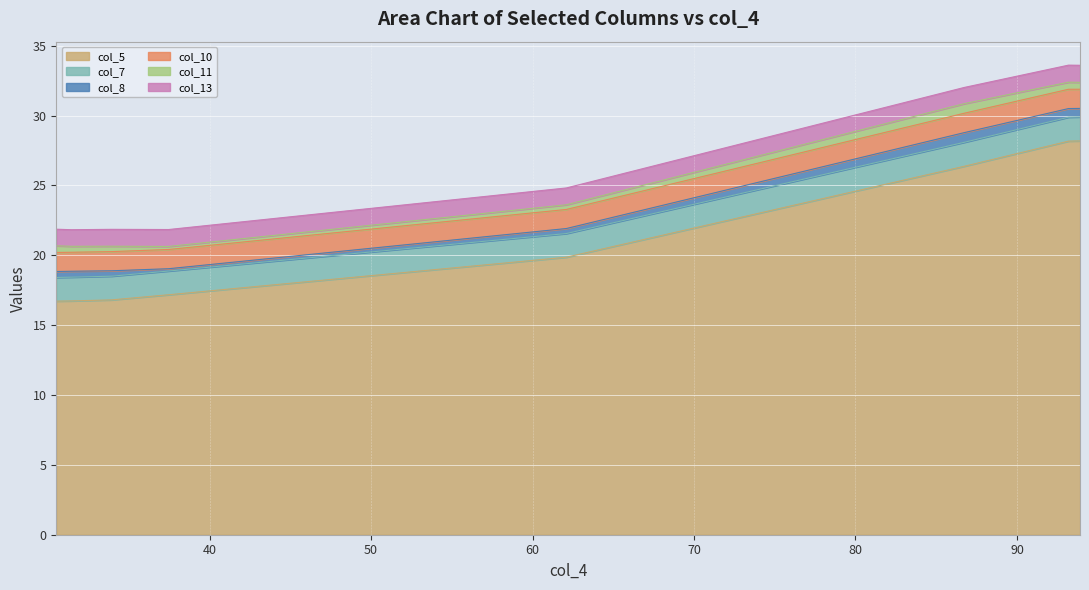

Does the chart display data point markers on the line(s)?

No